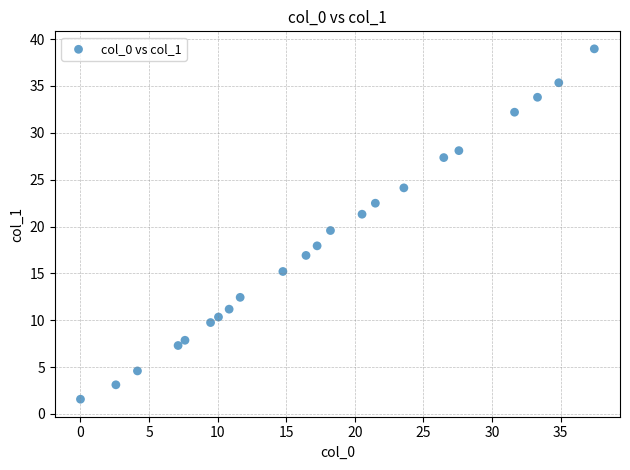

What is the range of Y values (max minus min)?

37.4